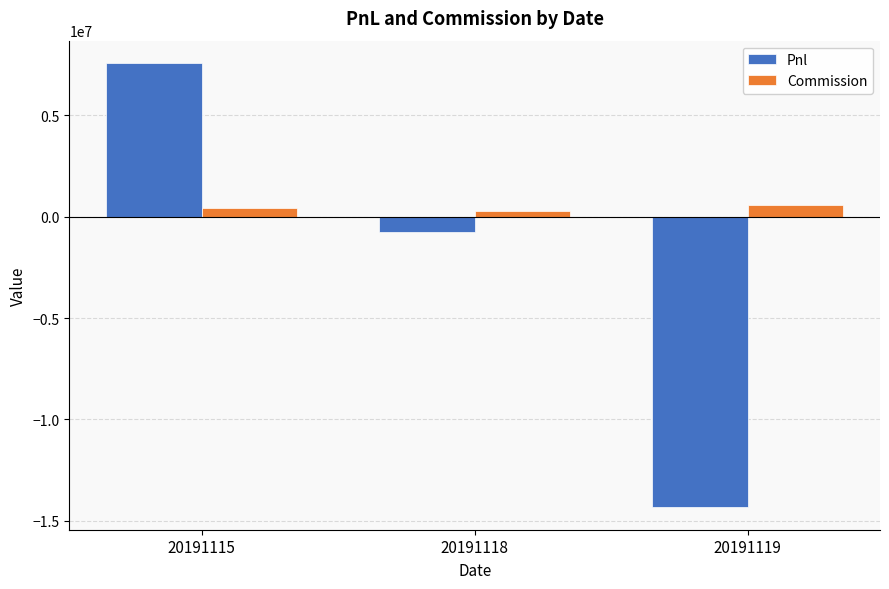

What is the average value of the Pnl series?

-2500549.2